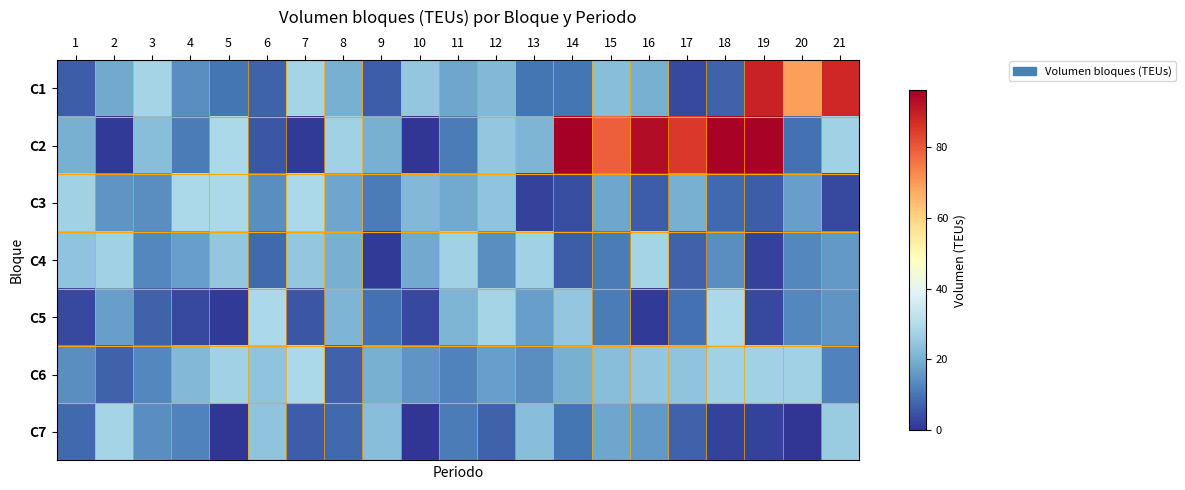

What is the total value across all series at 3?

112